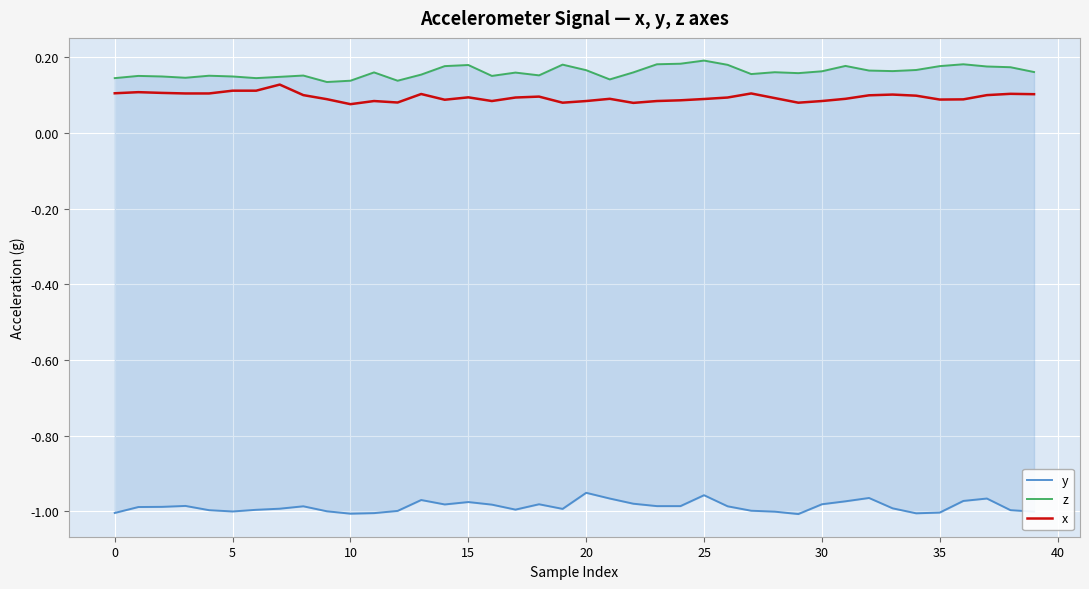

What is the average value of the y series?

-1.0